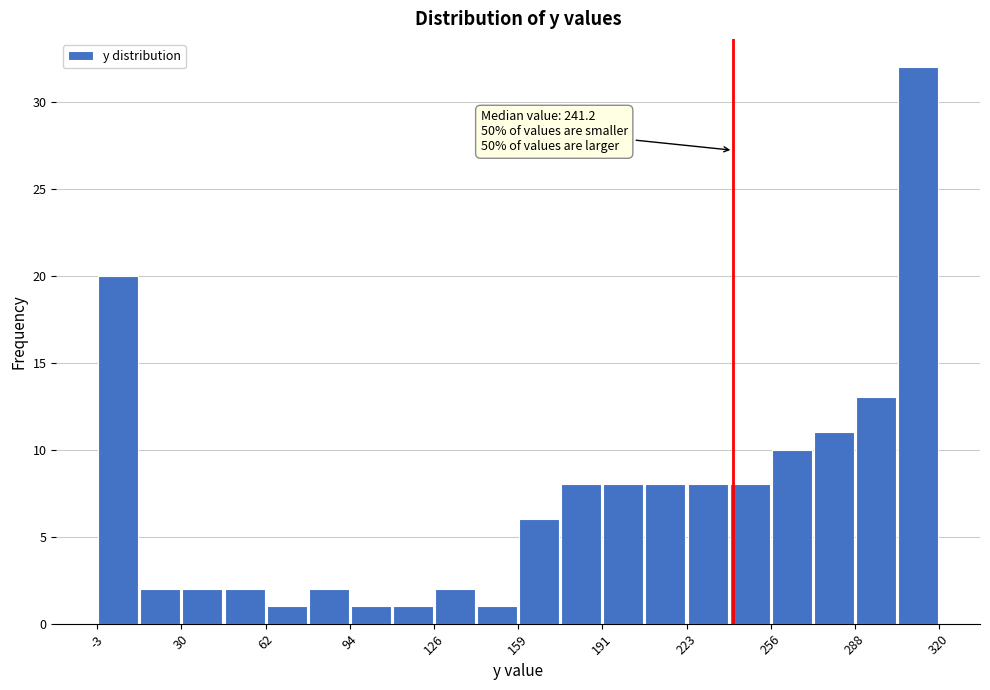

Around what value on the x-axis is the tallest bar? Give the approximate position of its centre, as read against the axis.

310